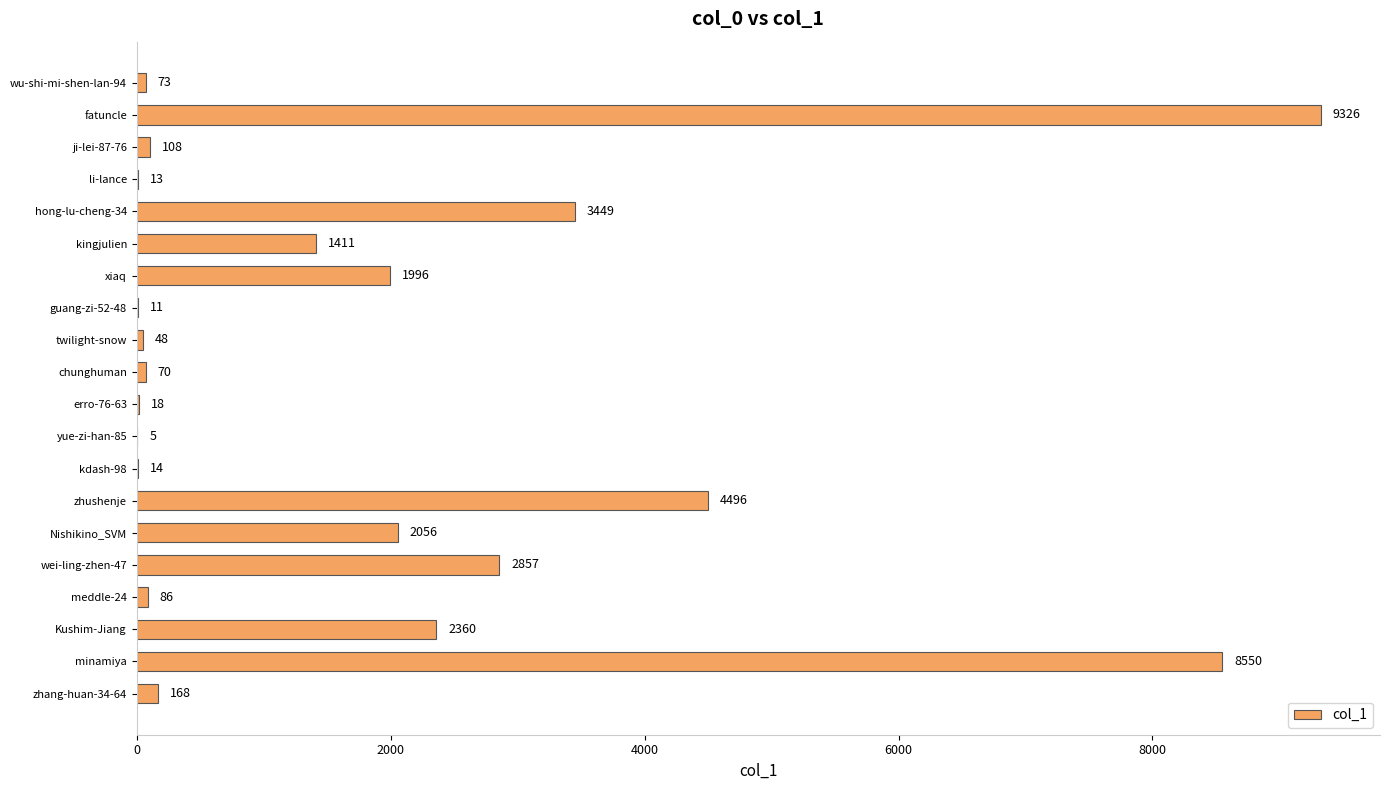

Which has a higher value, zhang-huan-34-64 or hong-lu-cheng-34?

hong-lu-cheng-34